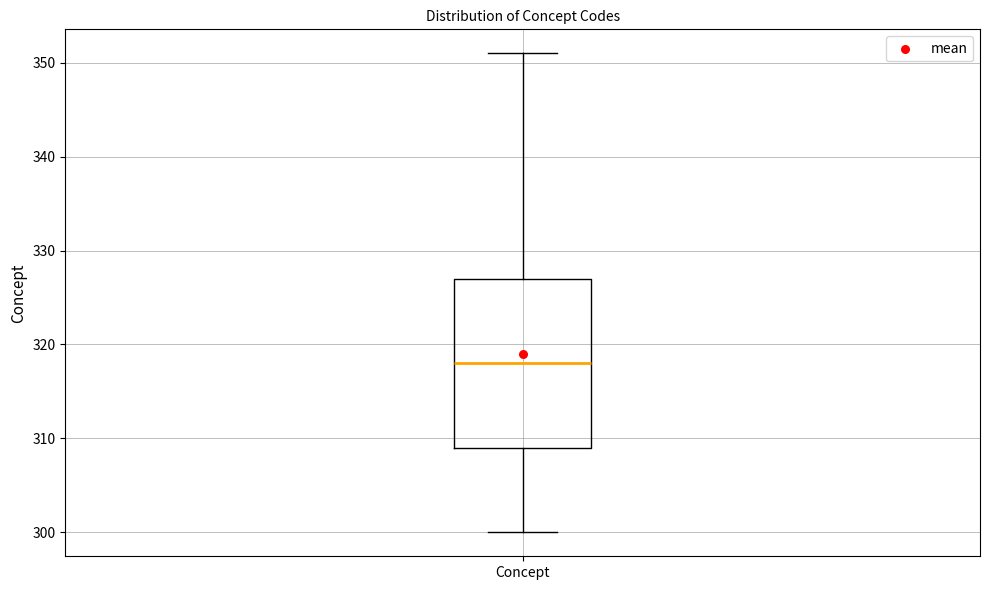

Where does the median line of the box for Concept sit on the y-axis? The values are not printed on the chart, so give them approximately, as read against the axis.

318